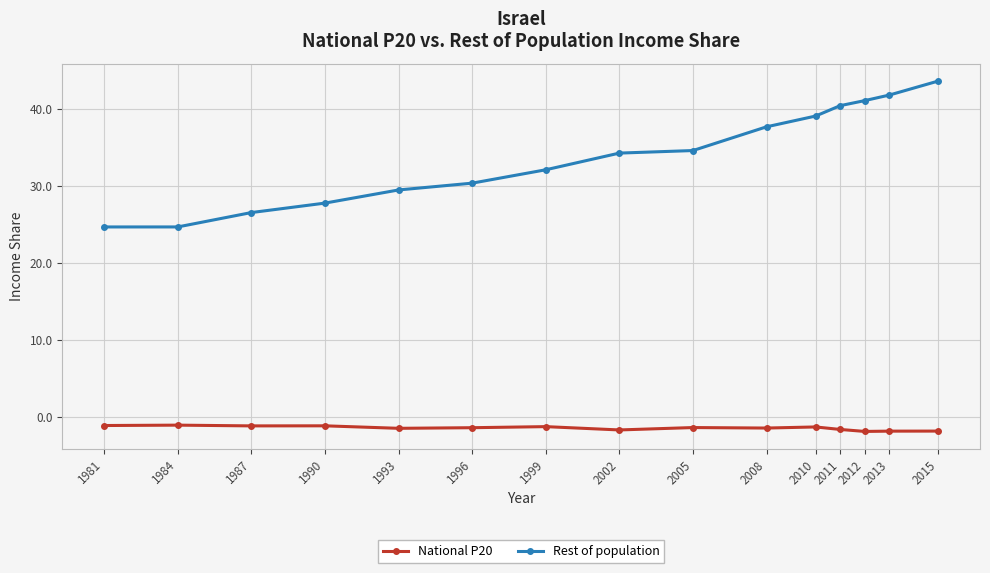

What is the spread (max minus min) of values at 1993?

31.0